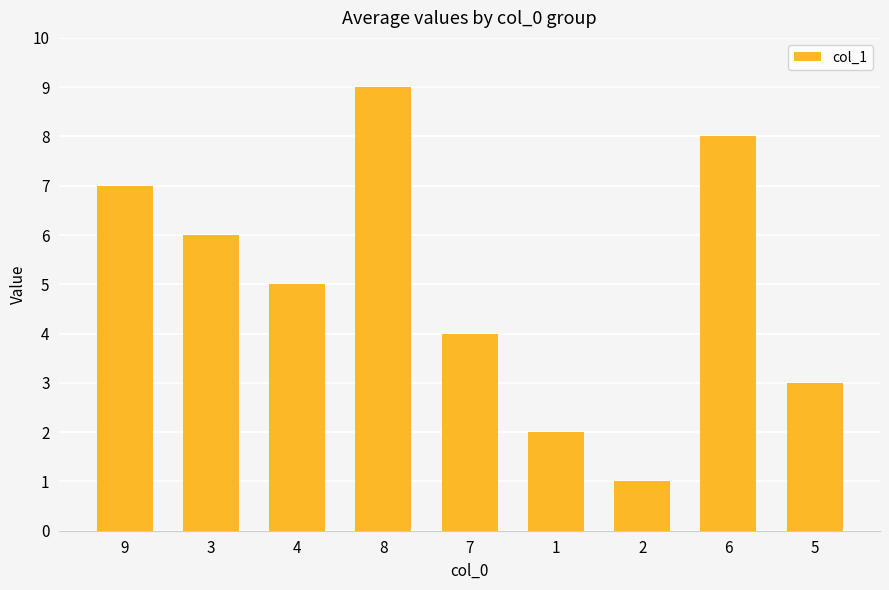

What is the change in value from 7 to 2?

-3